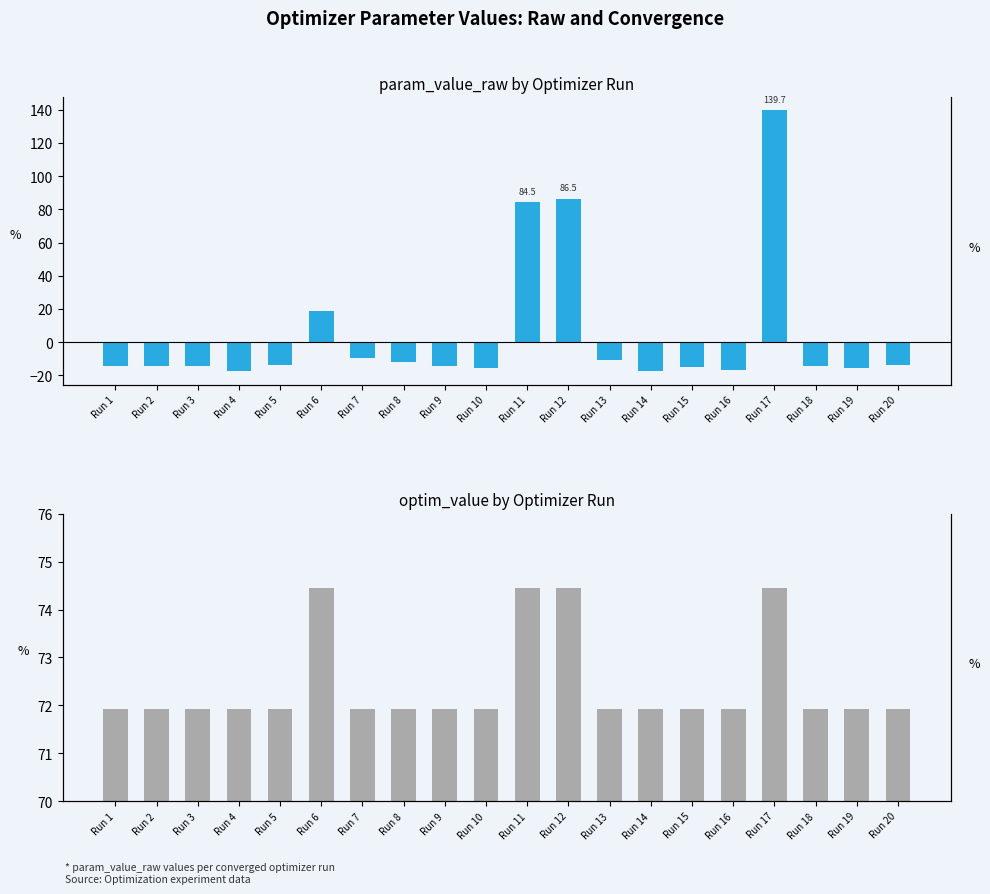

What value does the optim_value series have at Run 20?

71.9